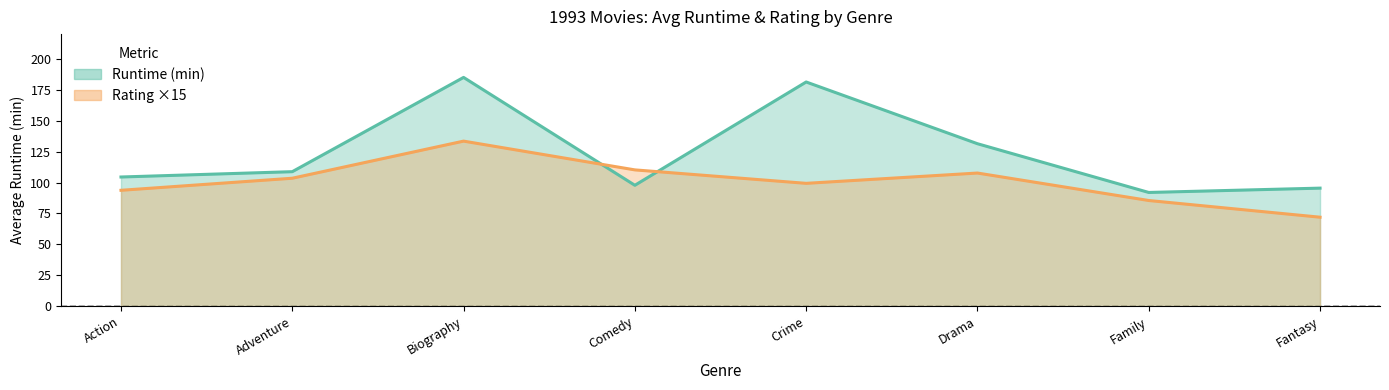

What is the label of the 5th point from the left?

Crime